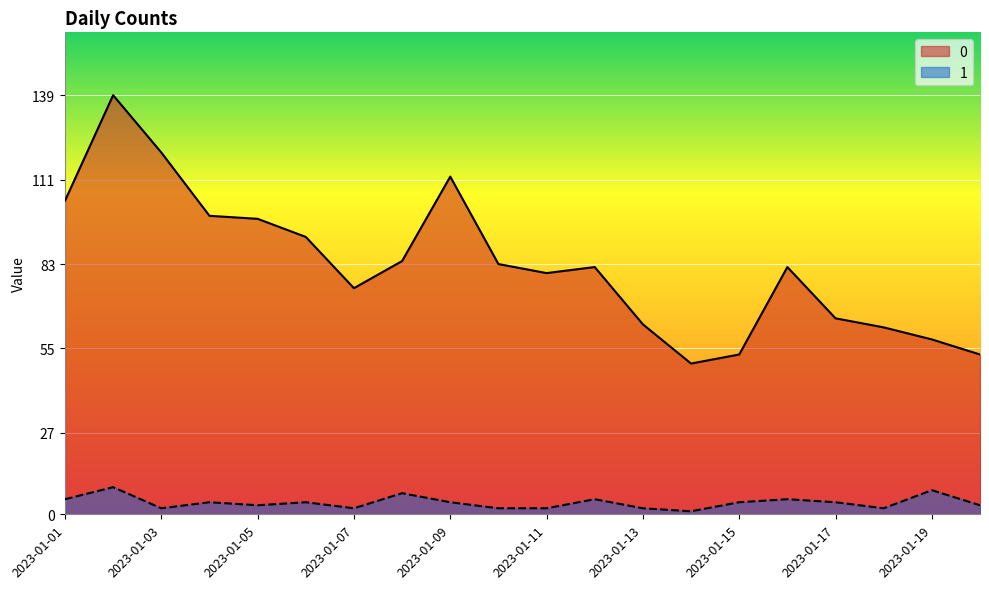

What is the sum of the 1 values at 2023-01-14 and 2023-01-18?

3